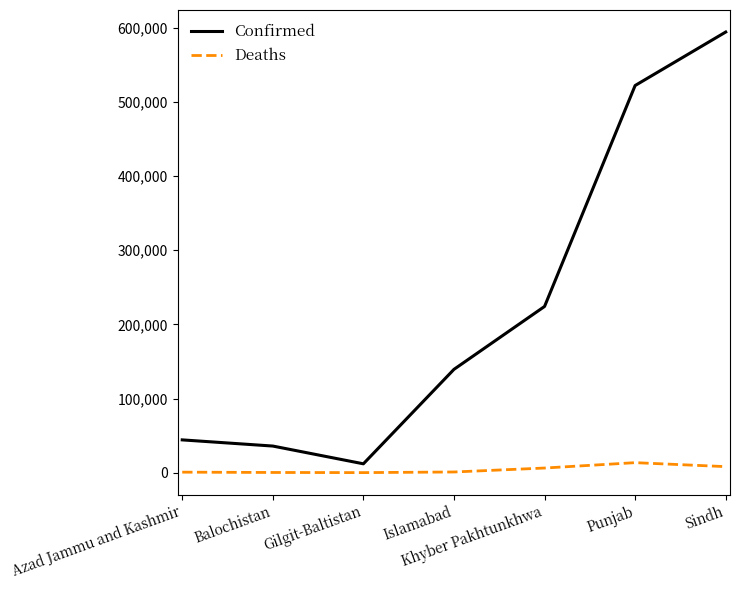

Which series has the largest total across all categories?

Confirmed